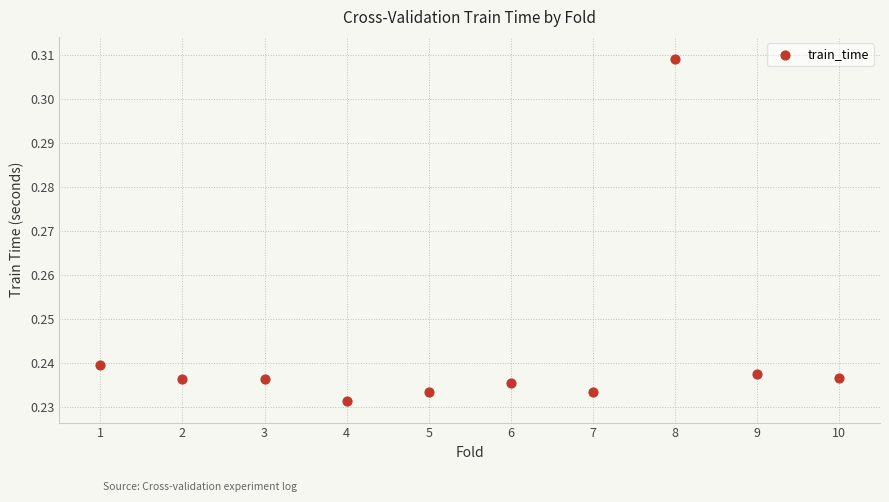

What is the average X value?

5.5